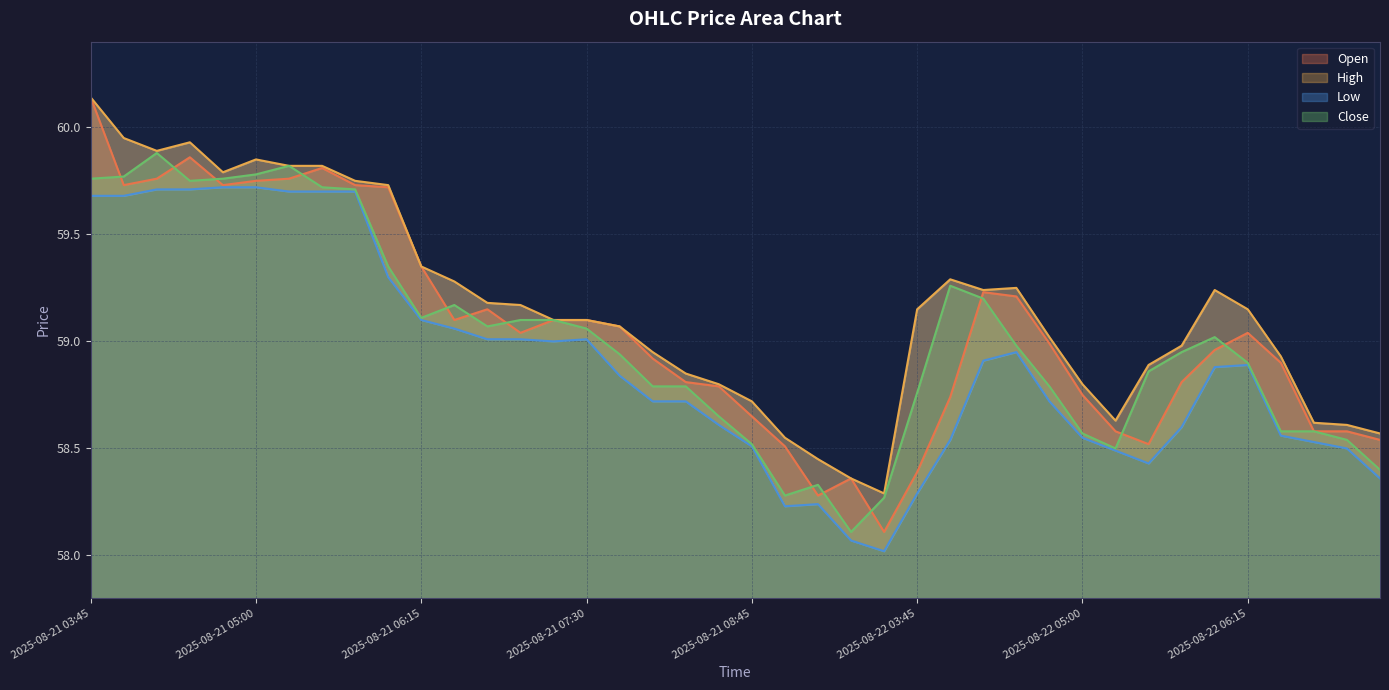

Is it true that Low equals 59.7 at 2025-08-21 04:15?

True